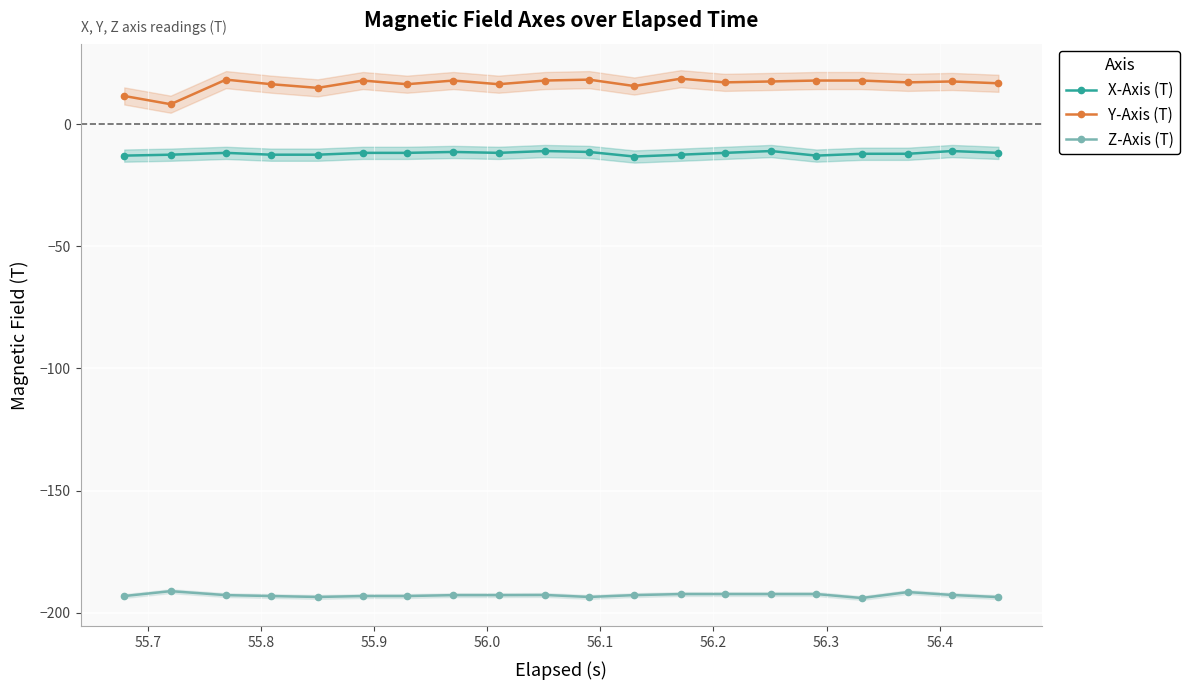

What is the lowest value of the Y-Axis (T) series?

8.1